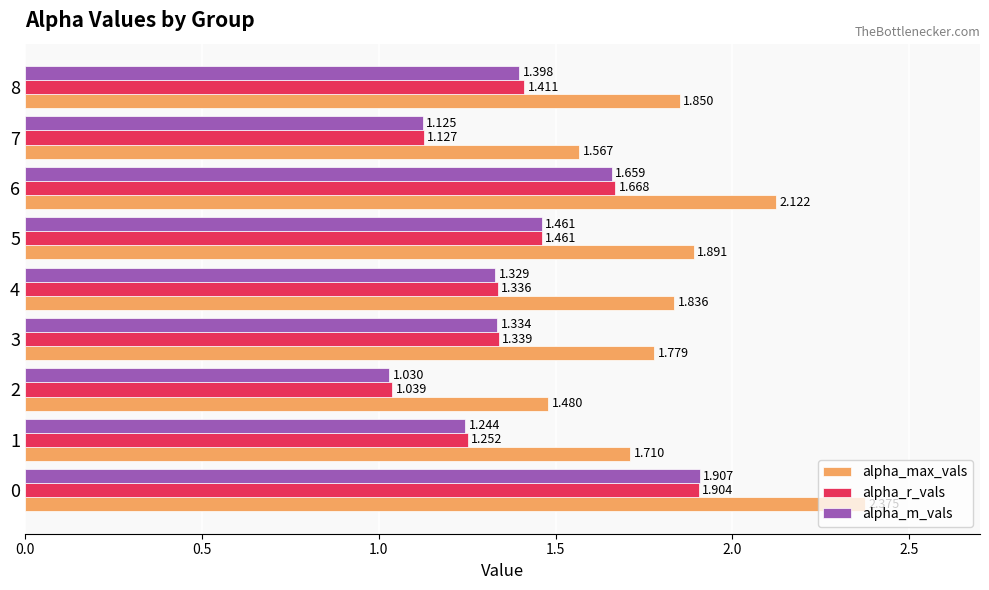

Which series changed the most between 0 and 3?

alpha_max_vals